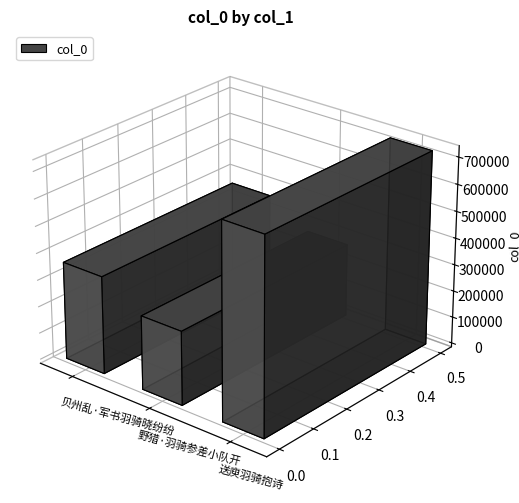

What is the label of the 3rd bar from the left?

送庾羽骑抱诗